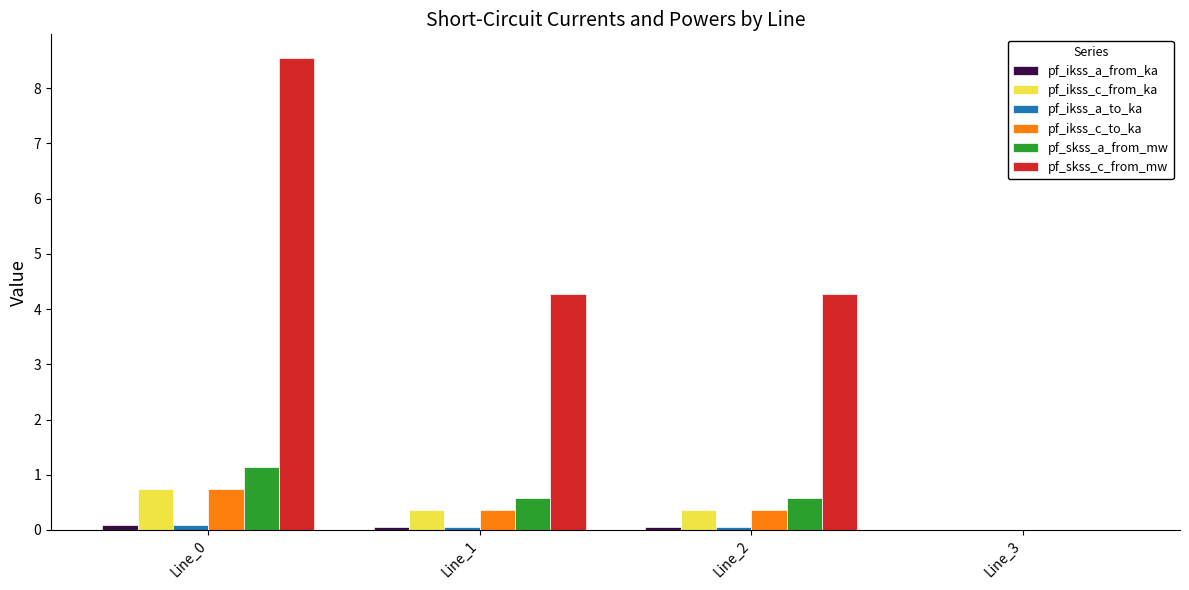

Are the bars grouped side by side (vs. stacked)?

Yes